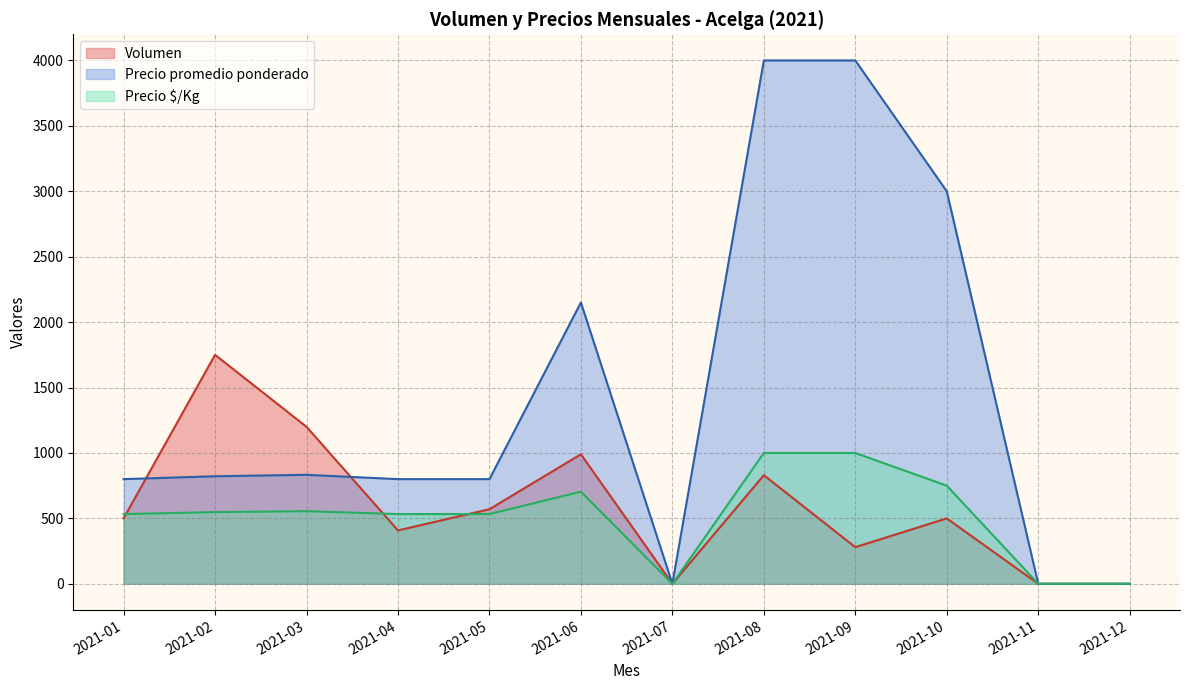

What are all the series names shown in the legend?

Volumen, Precio promedio ponderado, Precio $/Kg